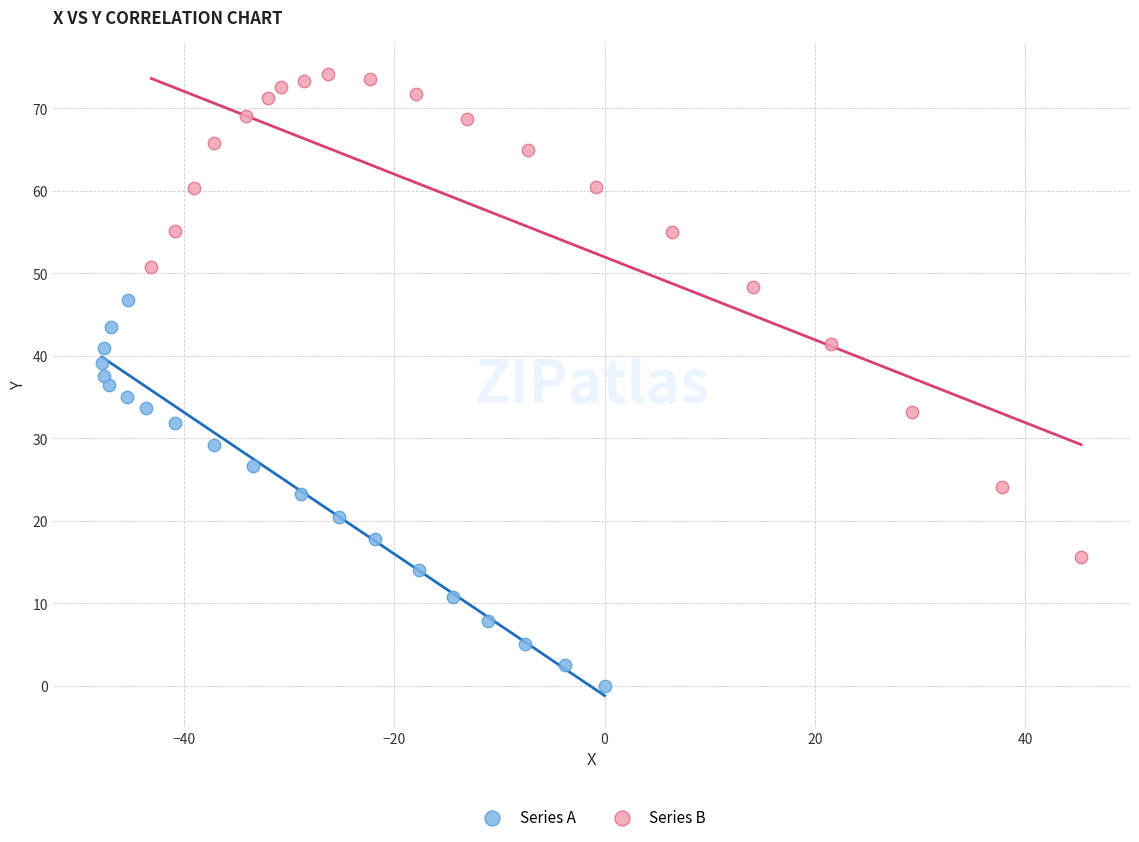

Which series reaches the minimum Y coordinate?

Series A